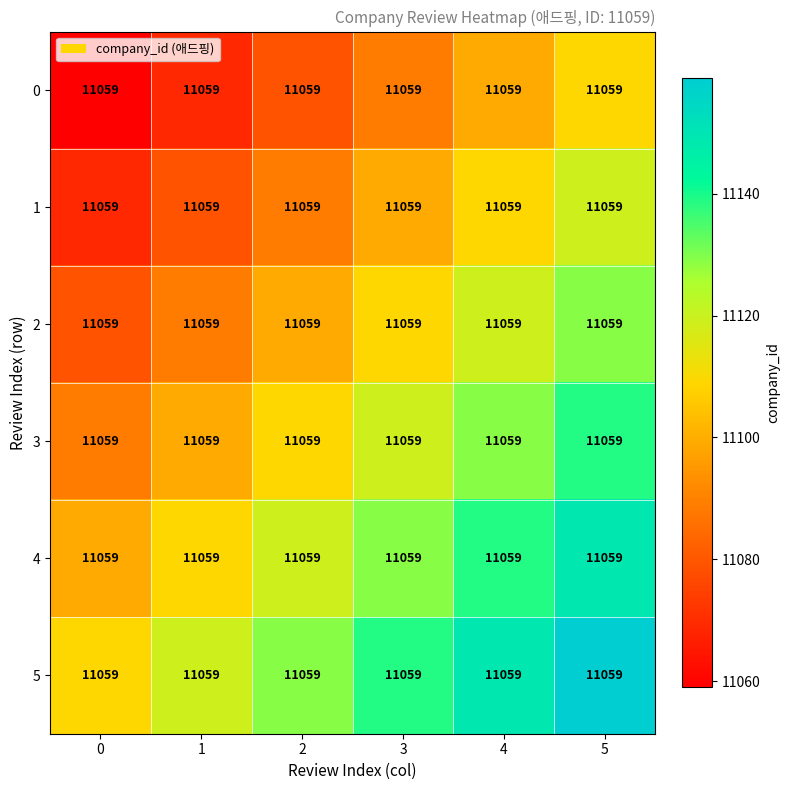

What is the difference between the highest and lowest values at 3?

50